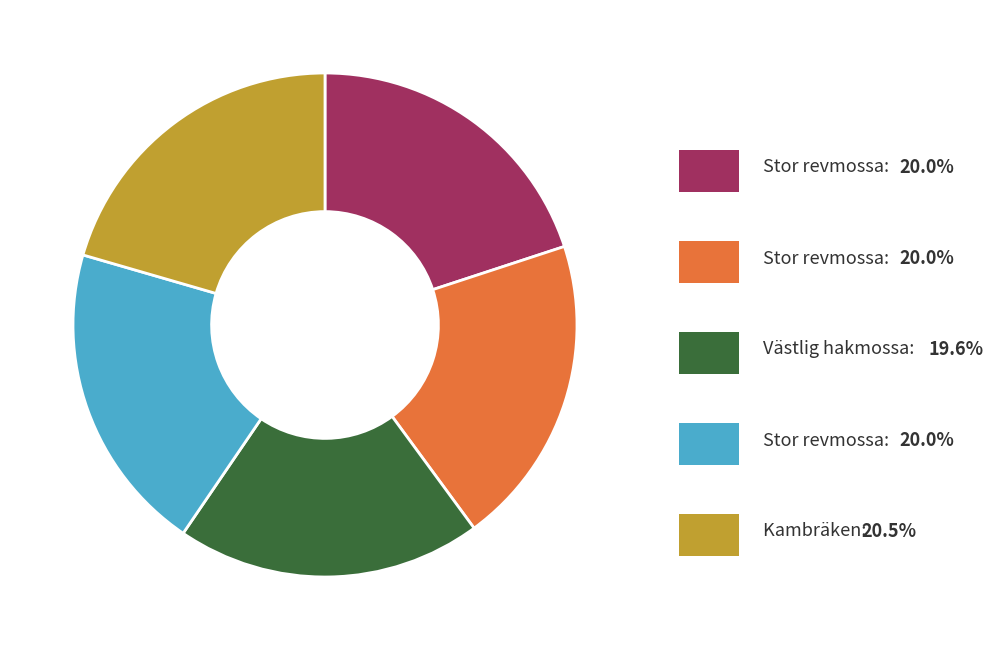

Is there any slice that represents more than half of the pie?

No